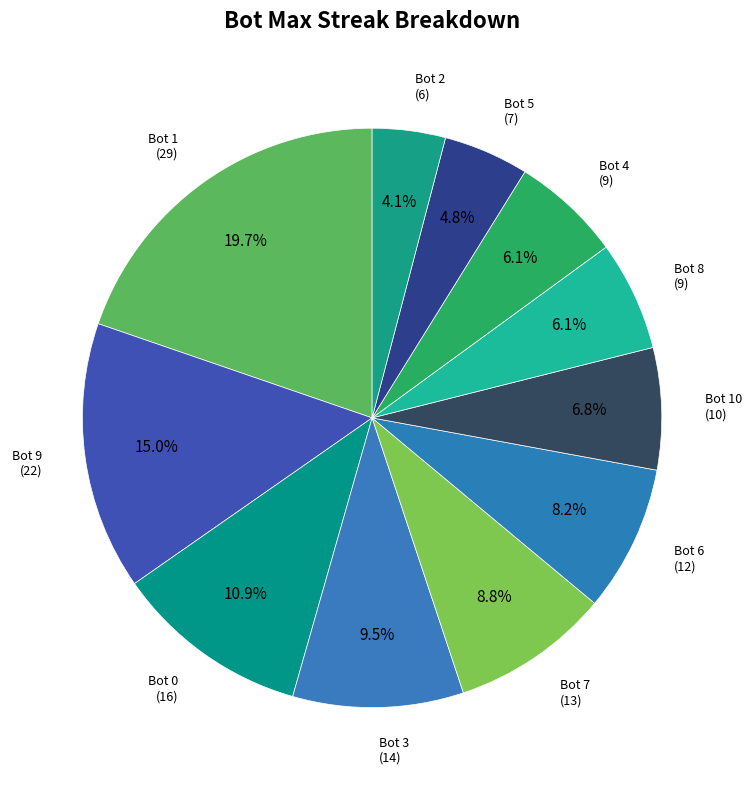

Combined, what portion of the pie is Bot 3 and Bot 10?

16.3%